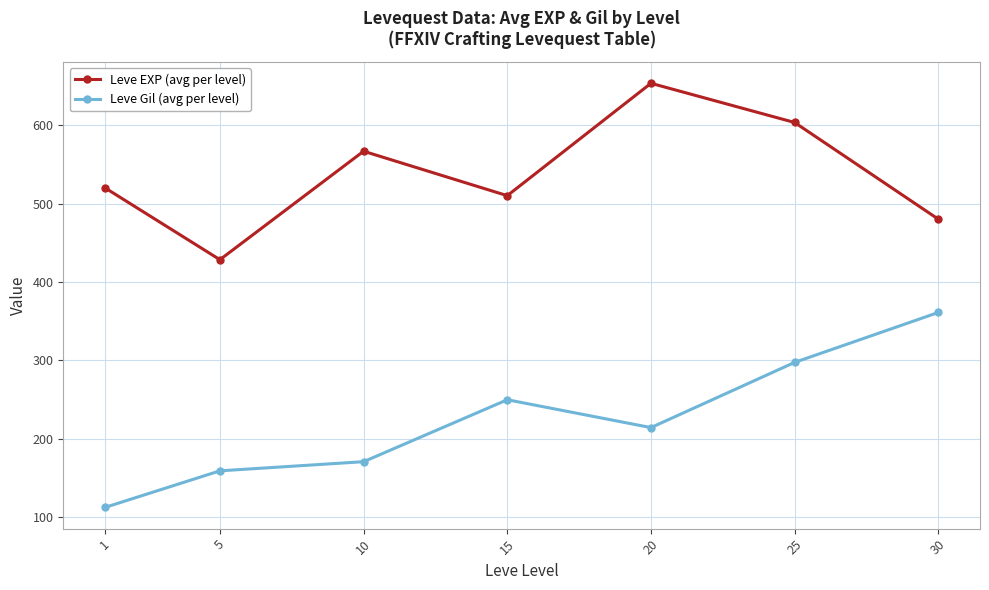

How many lines are shown in the chart?

2